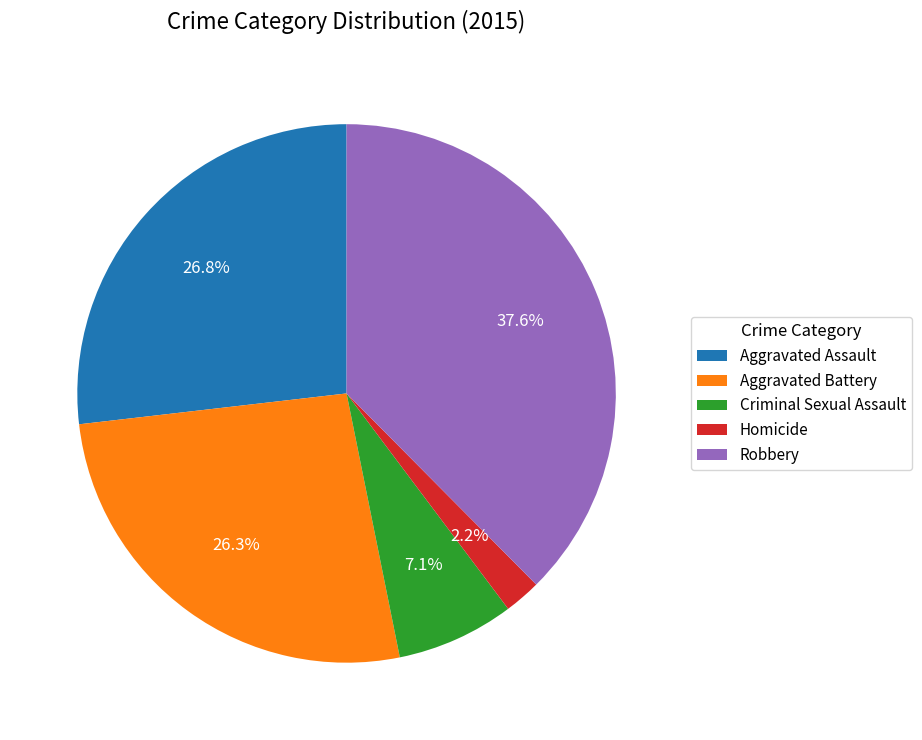

To the nearest percent, what is the combined percentage of Robbery and Aggravated Battery?

64%